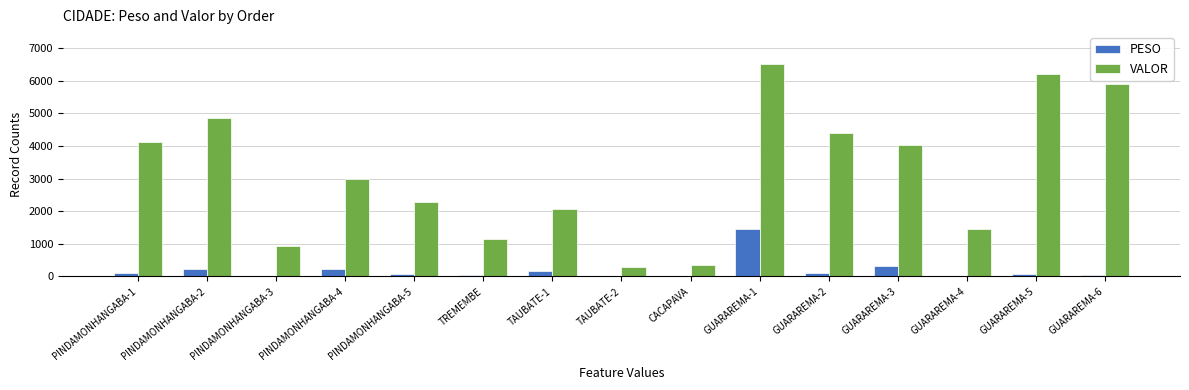

The value of VALOR at TAUBATE-2 is 298.5. True or false?

True